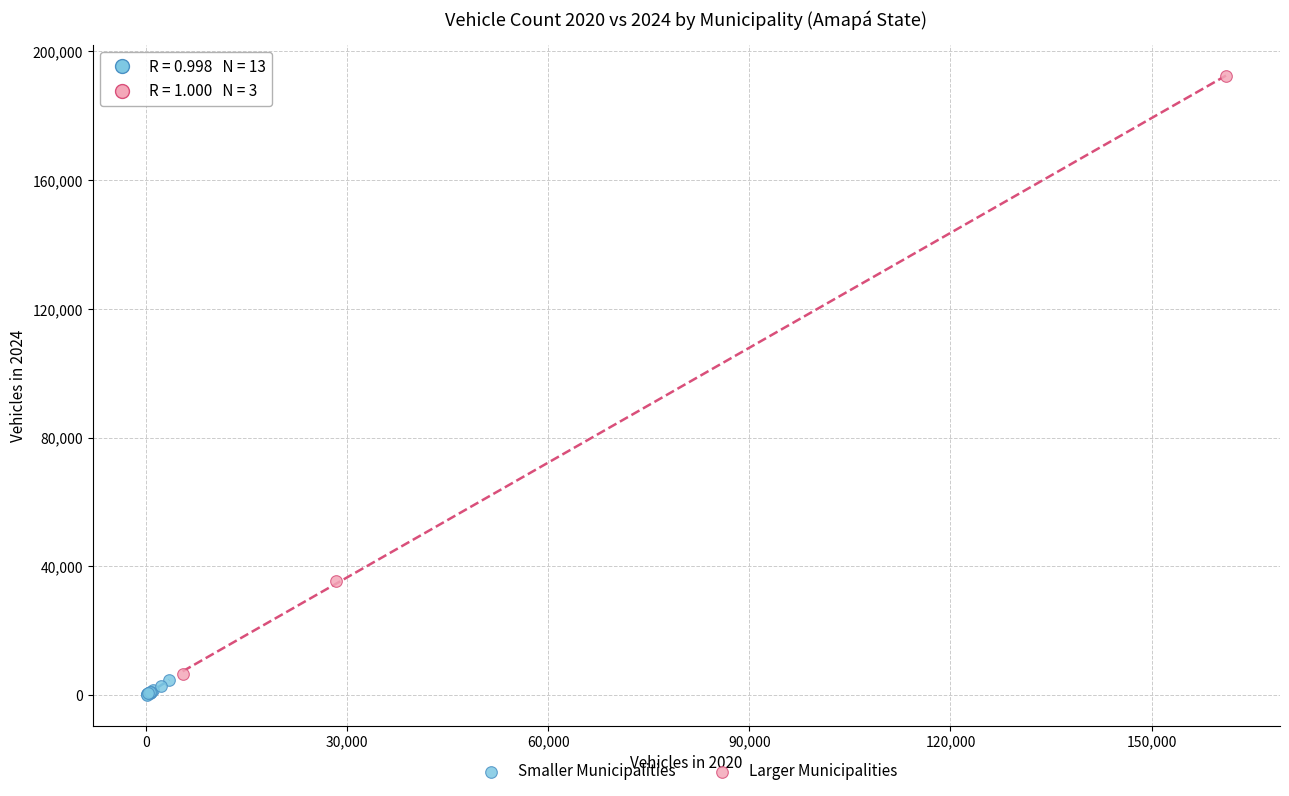

Which series reaches the maximum Y coordinate?

Larger Municipalities